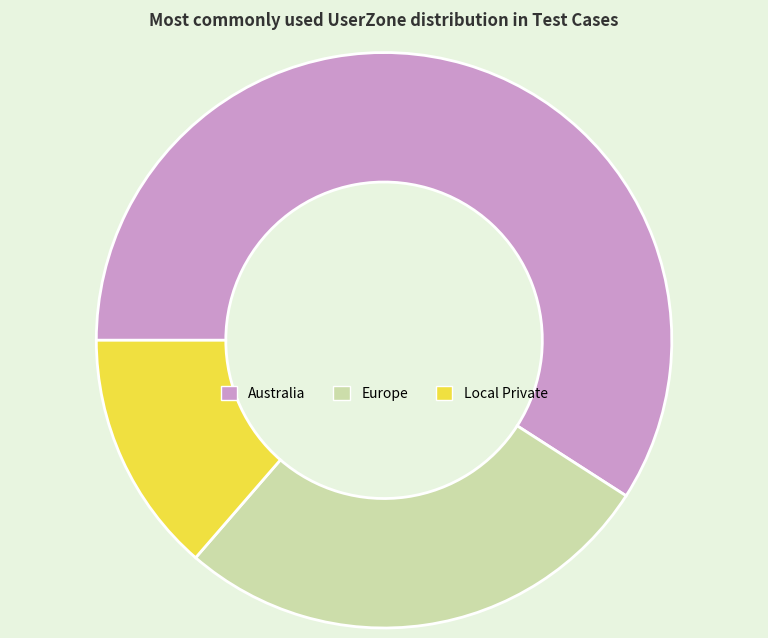

How many segments does this pie chart have?

3